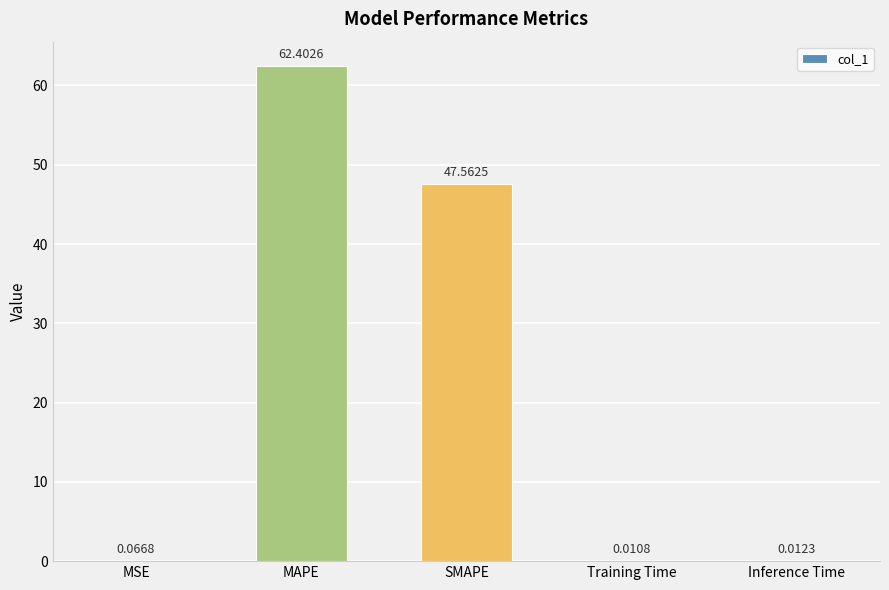

Which label corresponds to the largest value in the chart?

MAPE